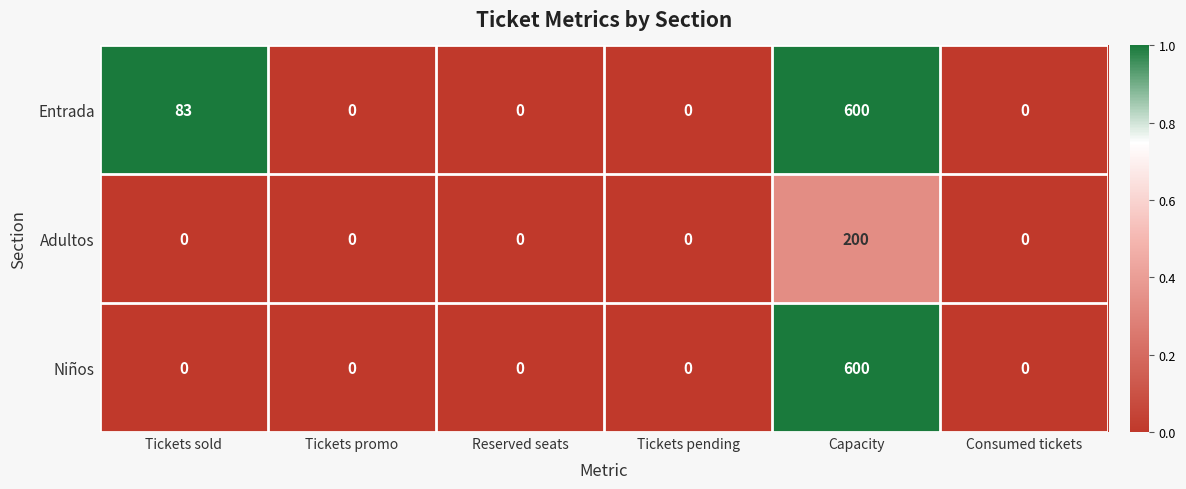

Which series has the largest total across all categories?

Entrada